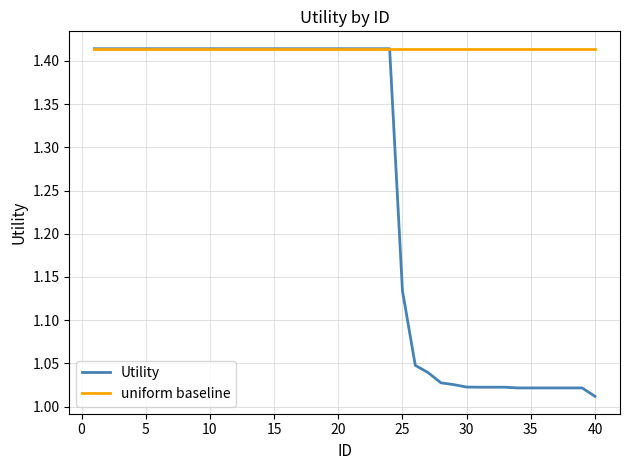

List the series in order of their overall mean, highest first.

uniform baseline, Utility